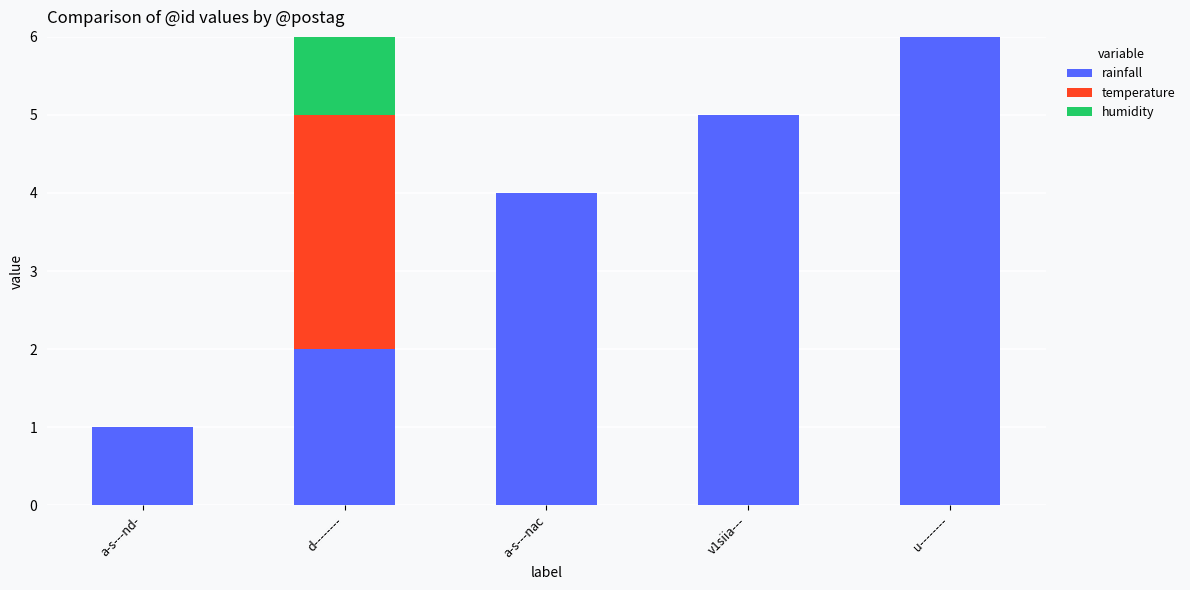

What is the highest value of the rainfall series?

6